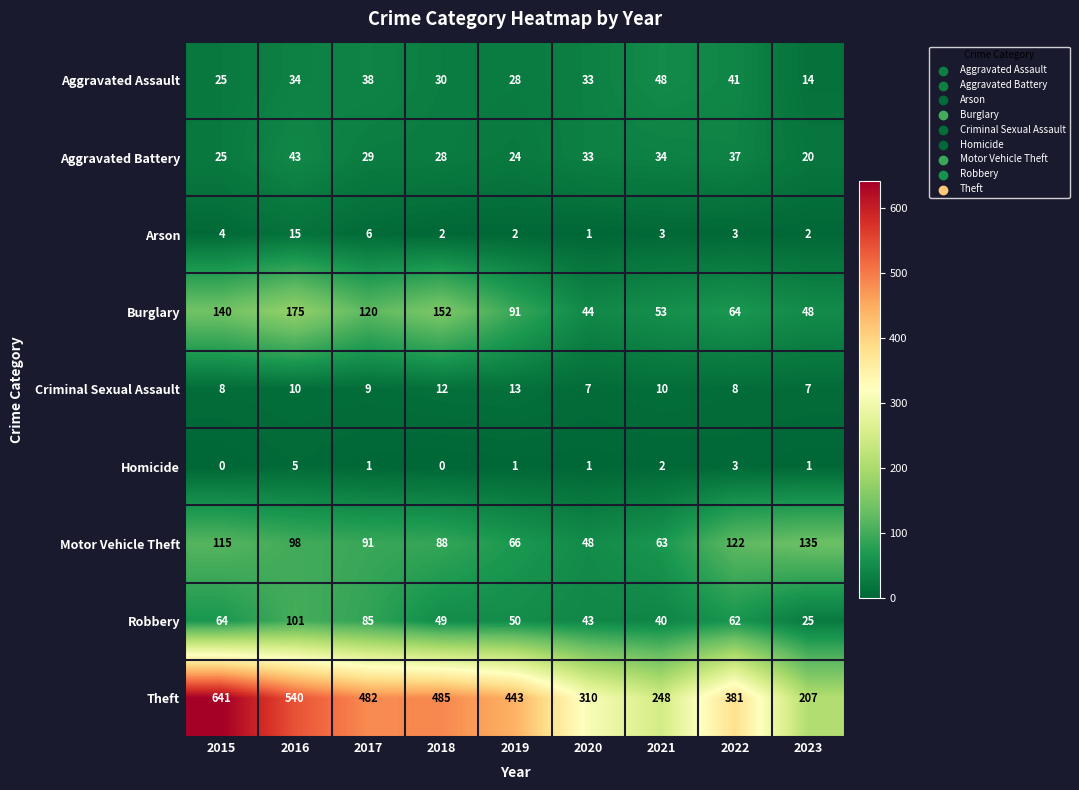

What value does the Arson series have at 2017, to the nearest 10?

10